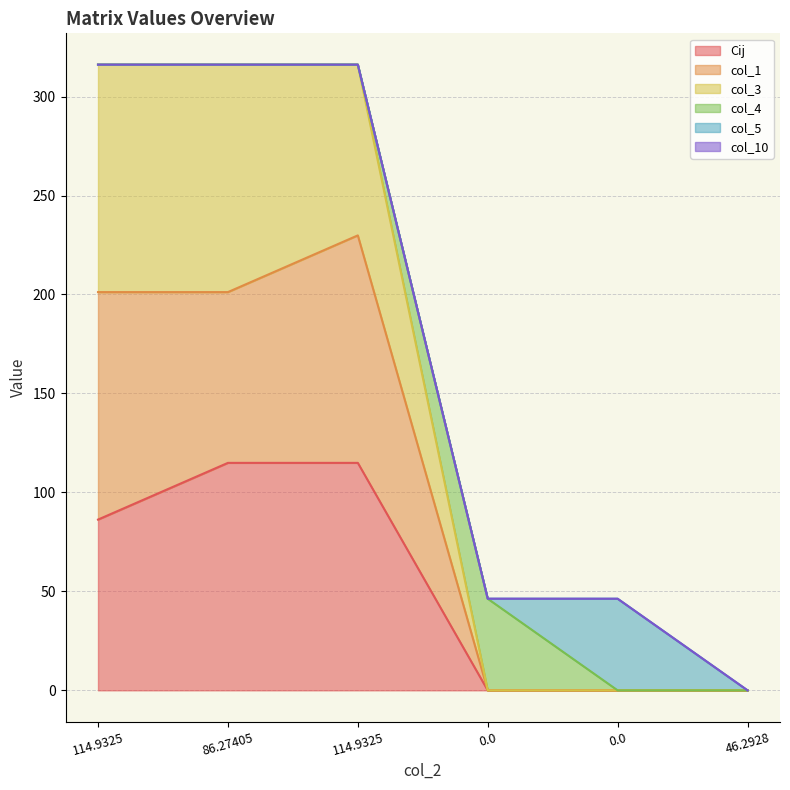

What is the average value of the Cij series?

52.7